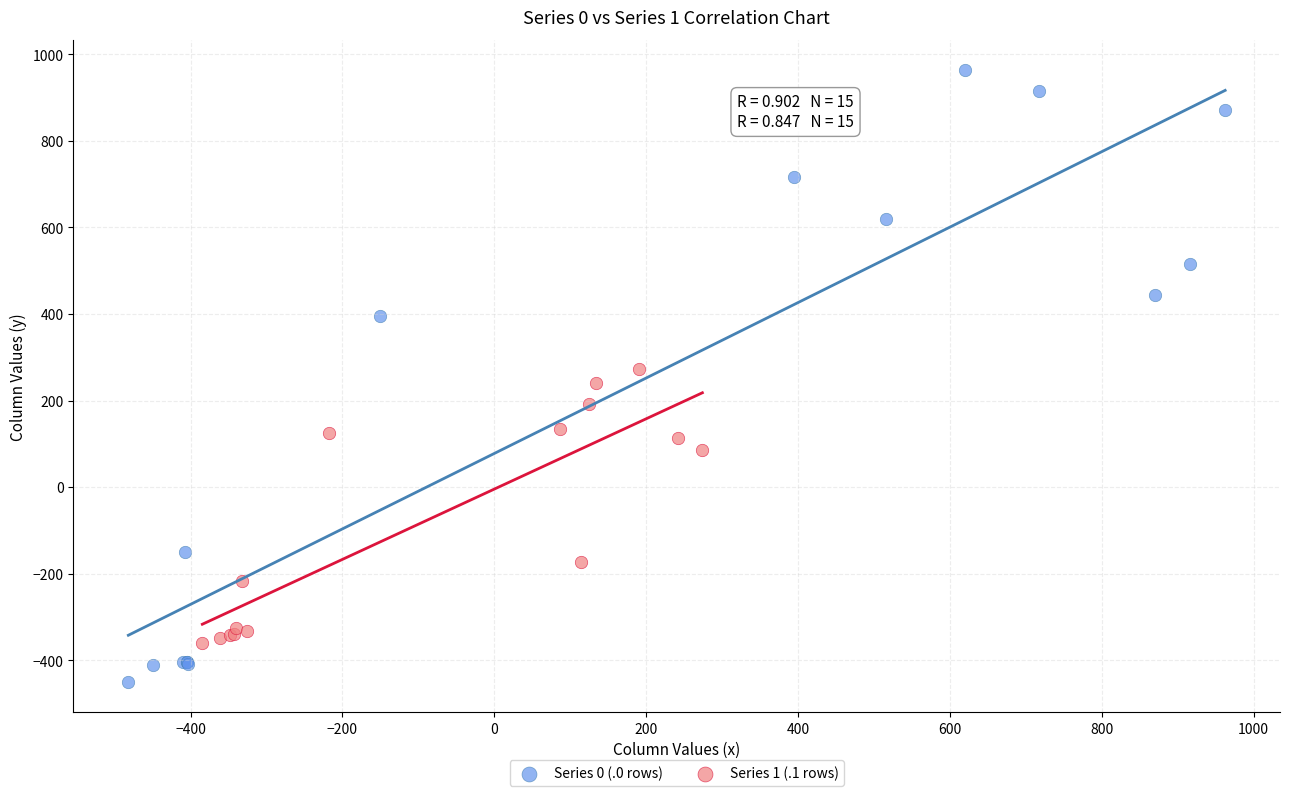

Which series has the widest spread of Y values?

Series 0 (.0 rows)